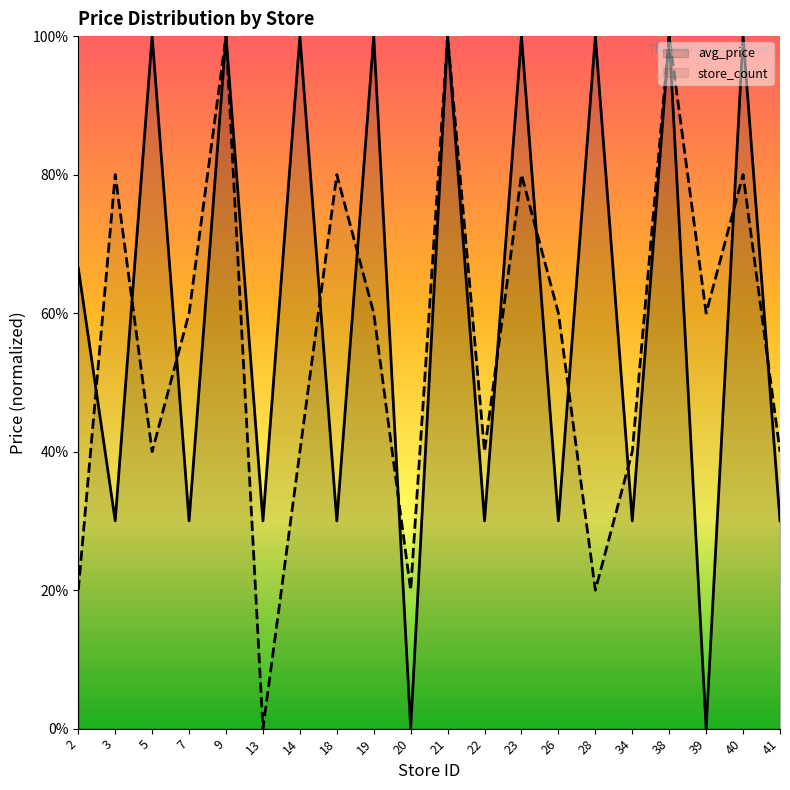

The avg_price series shows 1.0 at 14. True or false?

True